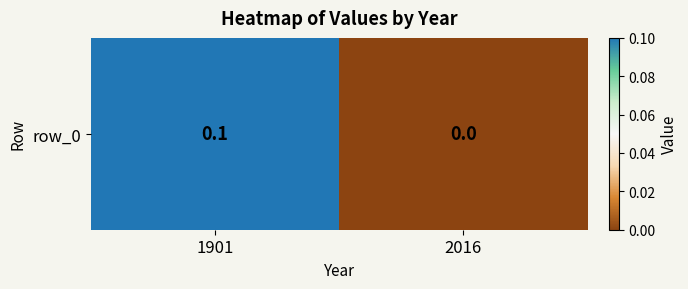

List the labels in order of value, largest first.

1901, 2016